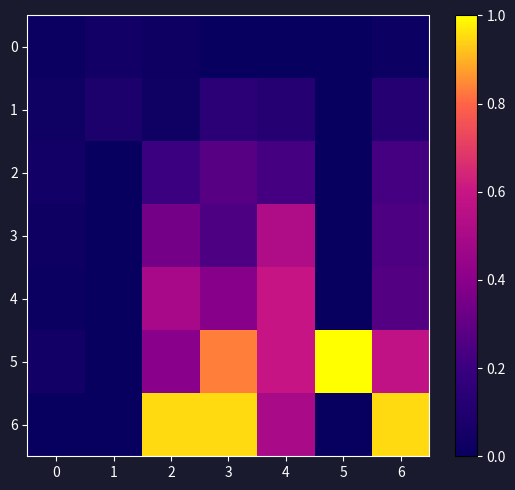

Which series has the largest total across all categories?

5